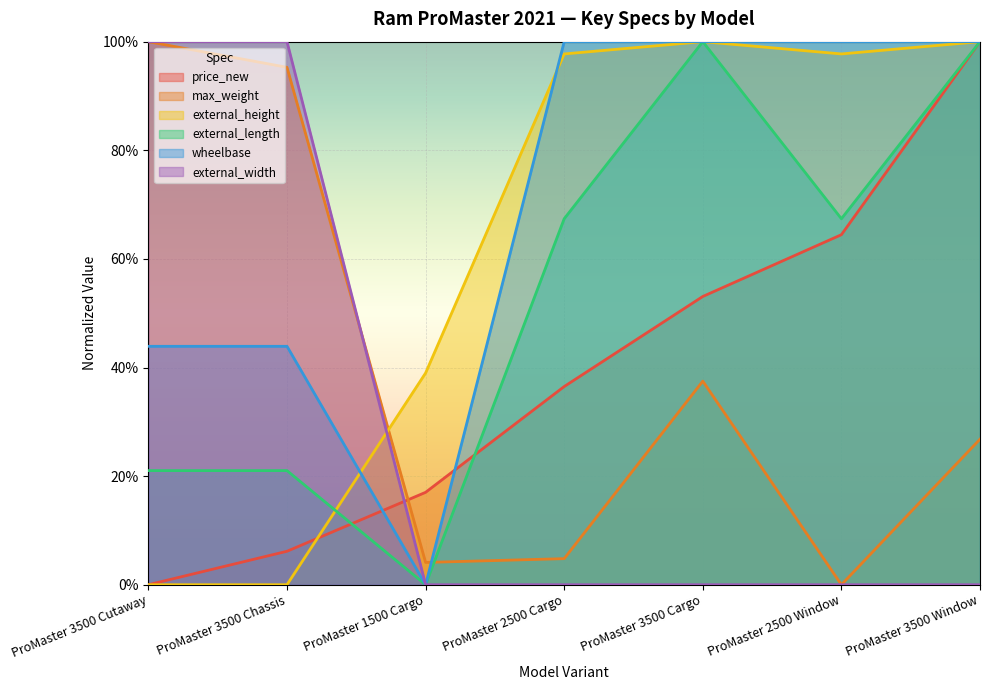

True or false: wheelbase and max_weight intersect in this chart.

True